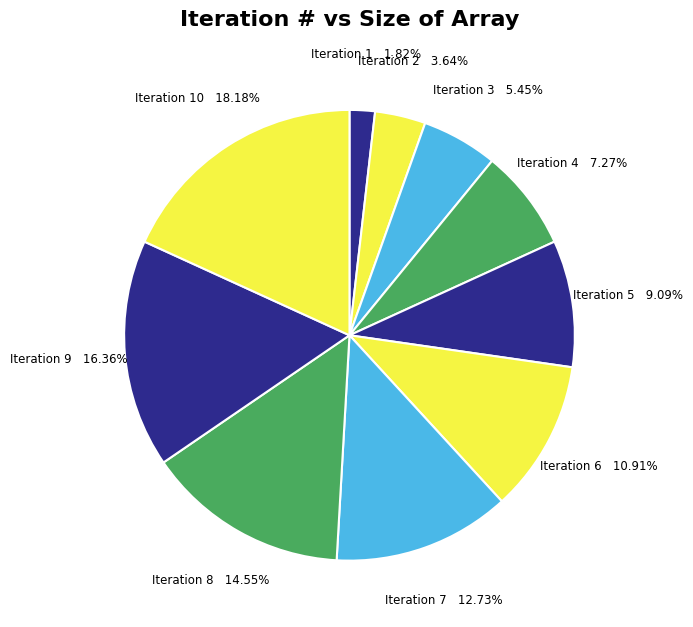

How many segments does this pie chart have?

10